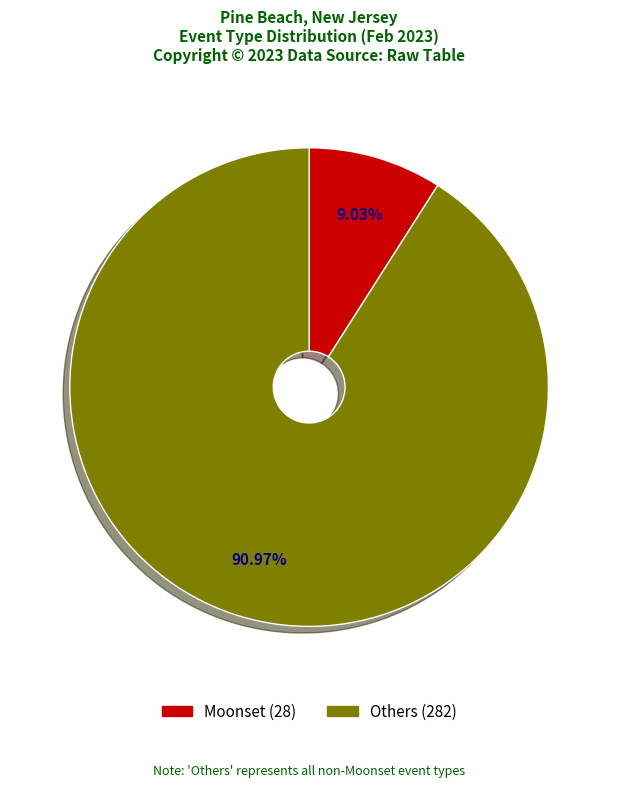

Is there any slice that represents more than half of the pie?

Yes